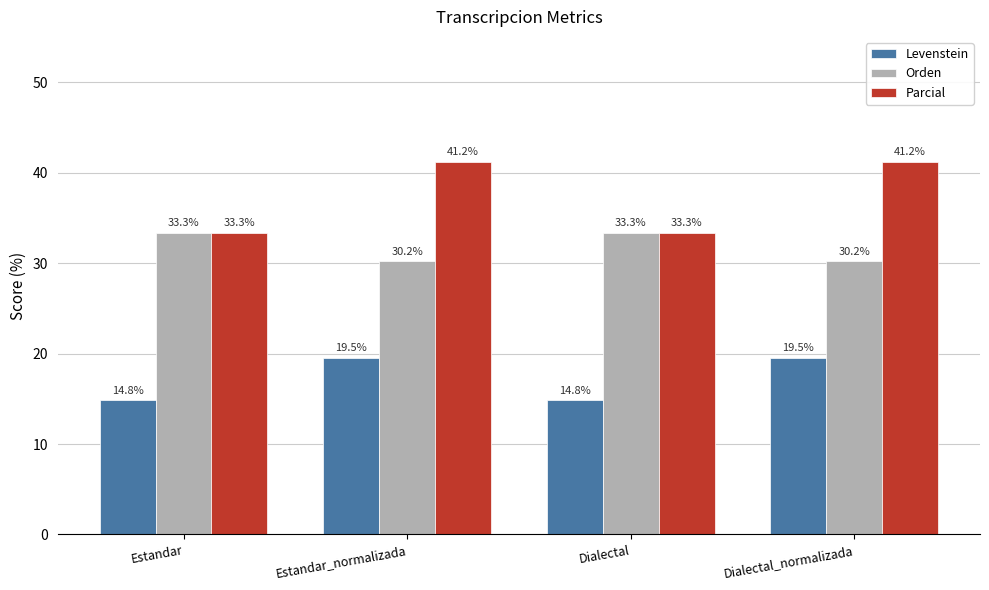

What is the sum of all Levenstein values?

68.7